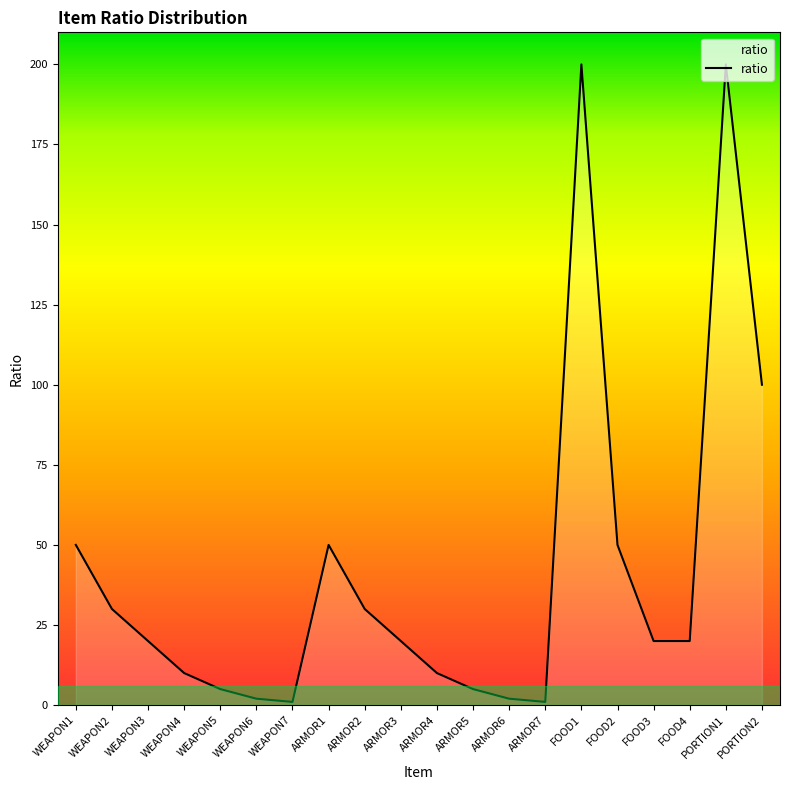

What is the ratio of the value at ARMOR7 to the value at ARMOR4?

0.1